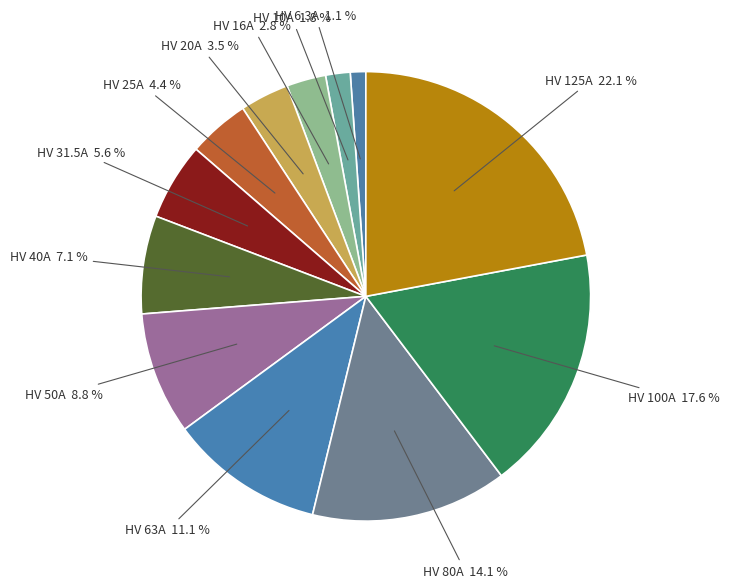

Which slice is the smallest?

HV 6.3A